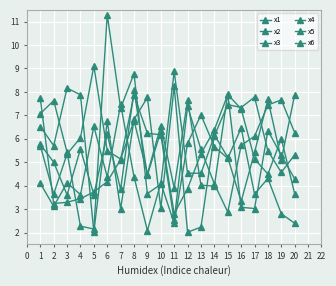

Does the chart have visible grid lines?

Yes